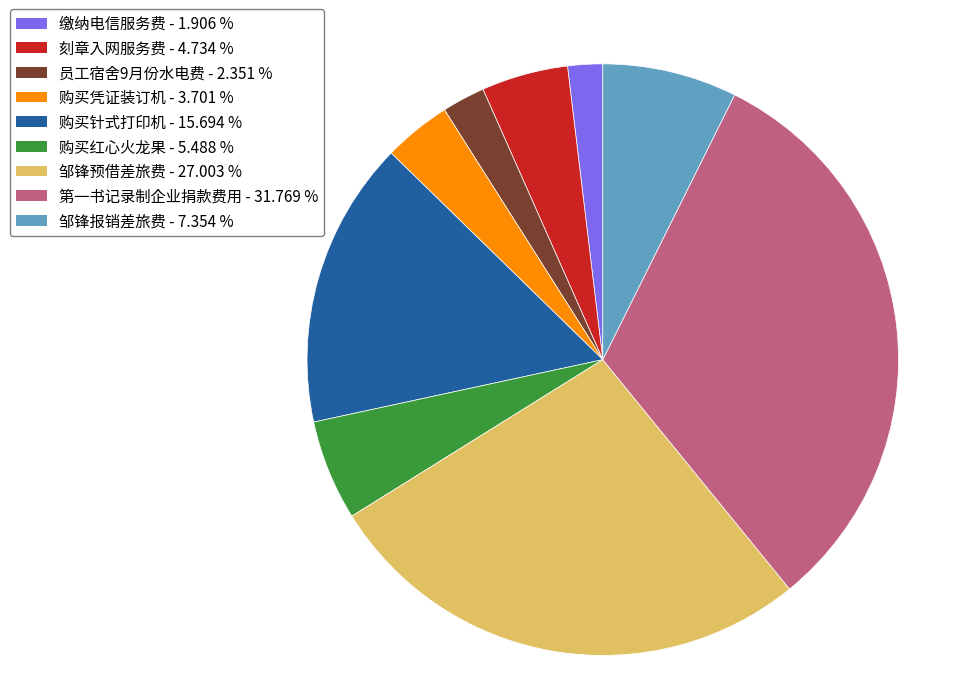

True or false: 邹锋预借差旅费 accounts for 20% of the total.

False